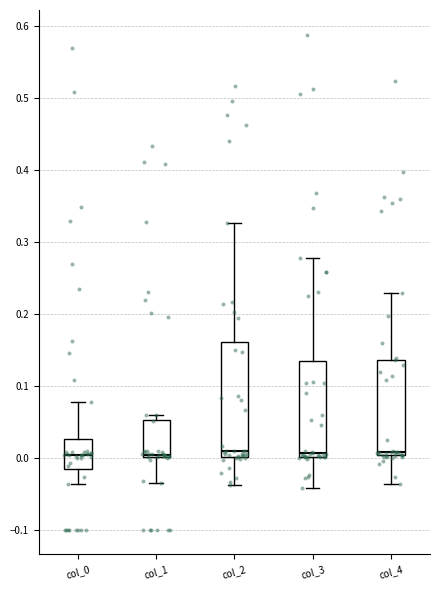

Where does the lower whisker of the box for col_2 end on the y-axis? The values are not printed on the chart, so give them approximately, as read against the axis.

-0.04